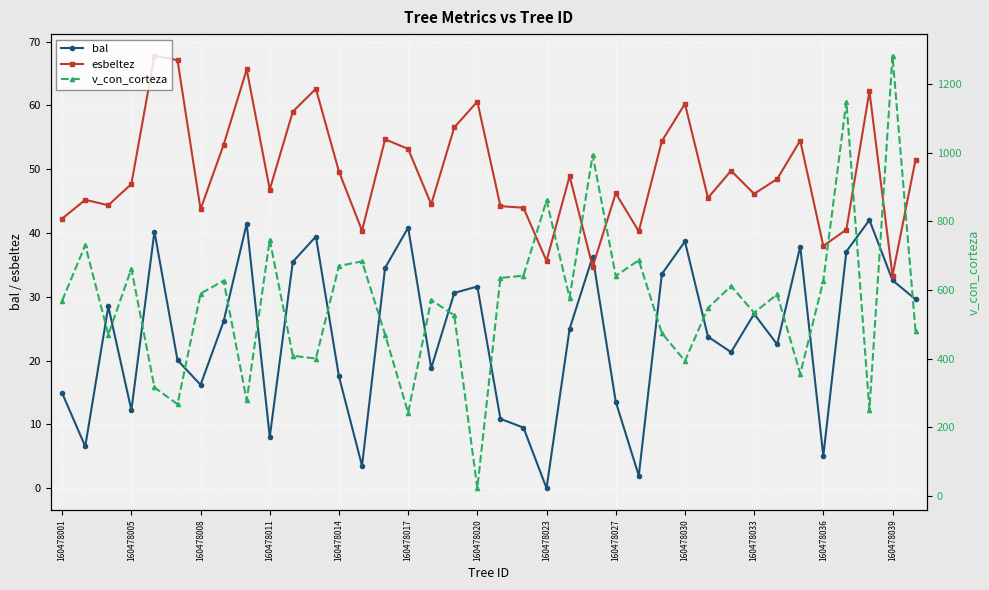

Is it true that esbeltez equals 20.8 at 160478027?

False